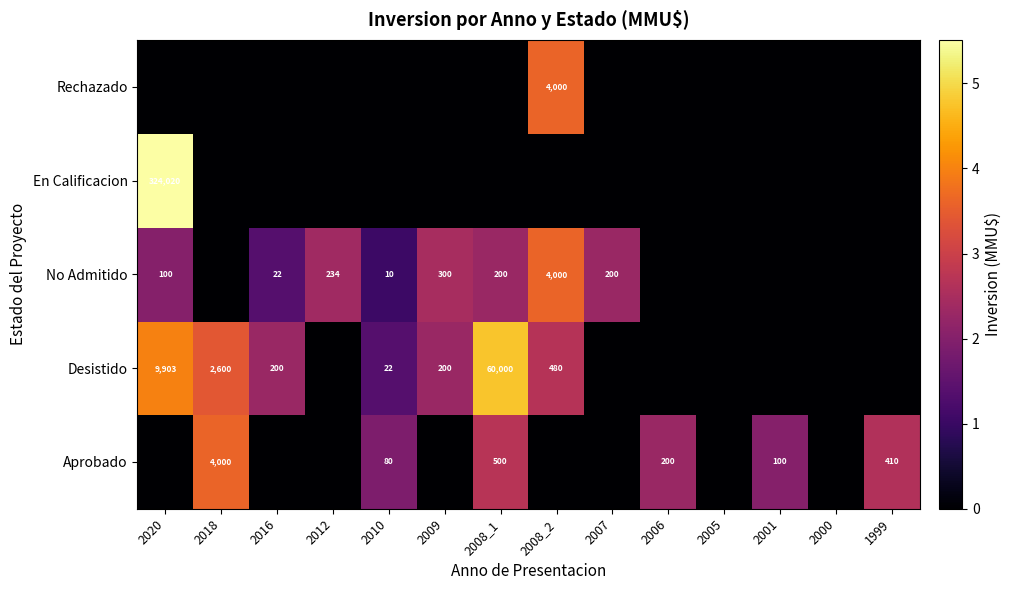

Between 2010 and 2008_1, which is larger?

2008_1